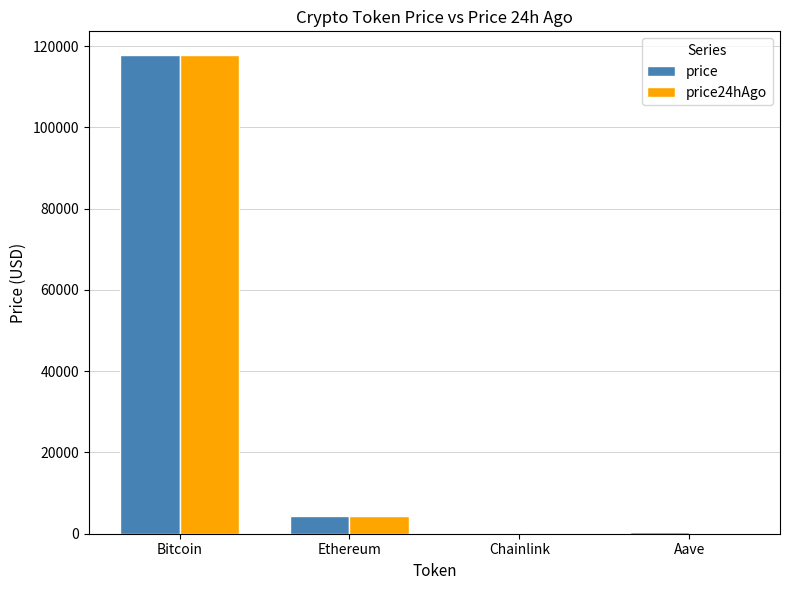

True or false: price has a value of 117758.0 at Bitcoin.

True